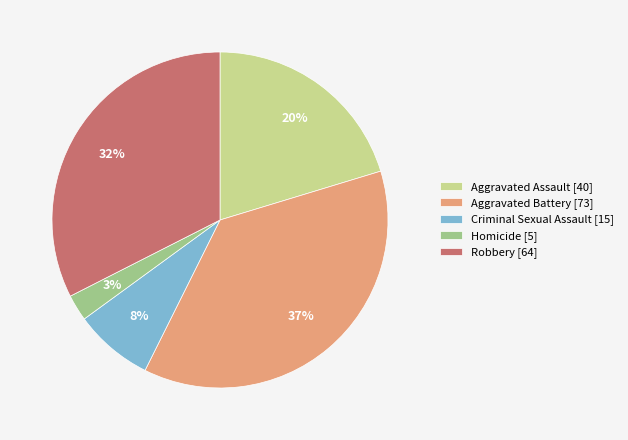

To the nearest percent, what is the average slice percentage?

20%